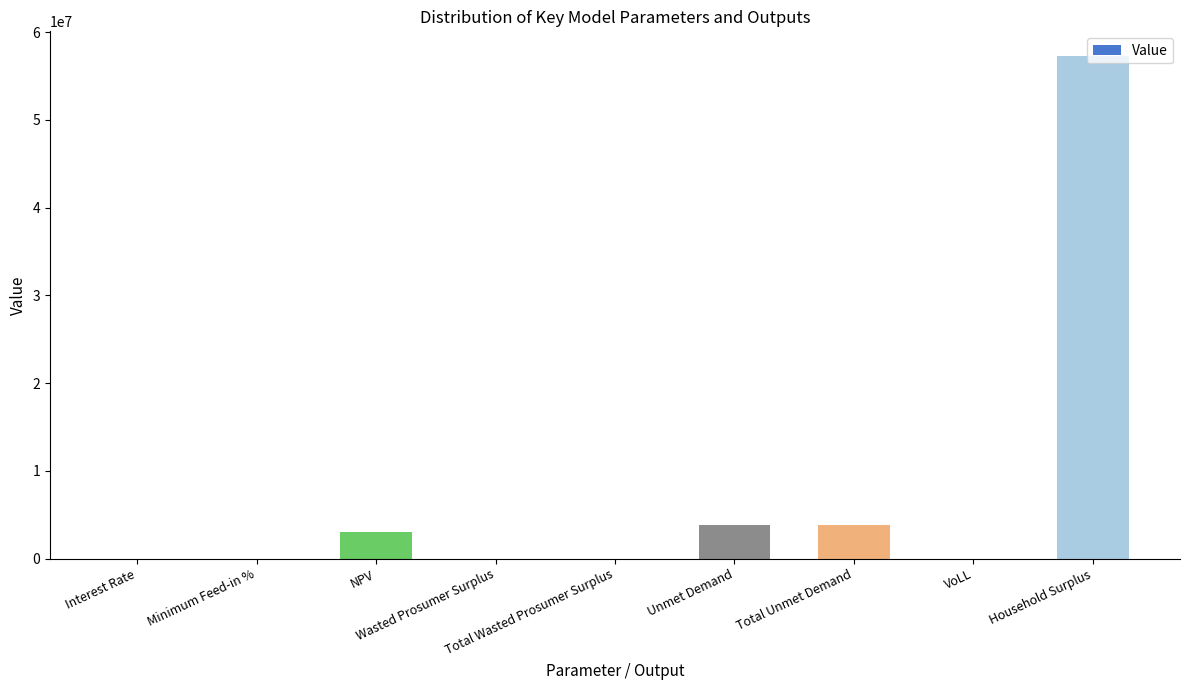

Count the number of categories in the chart.

9